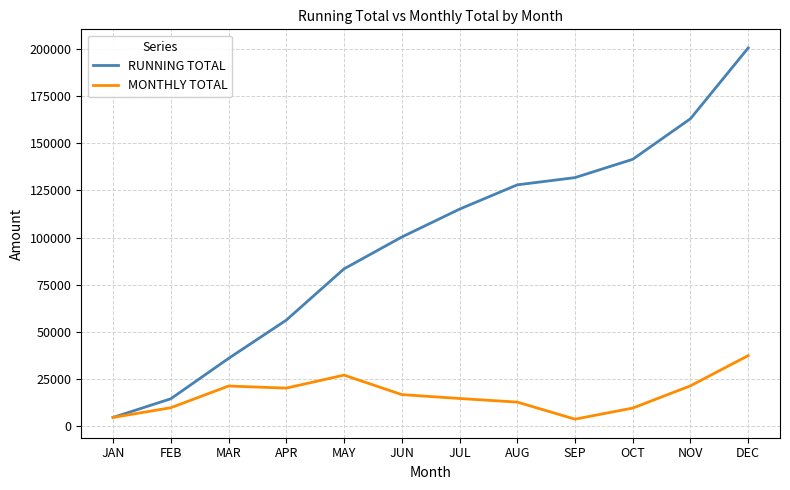

What is the approximate value of RUNNING TOTAL at NOV?

162930.2